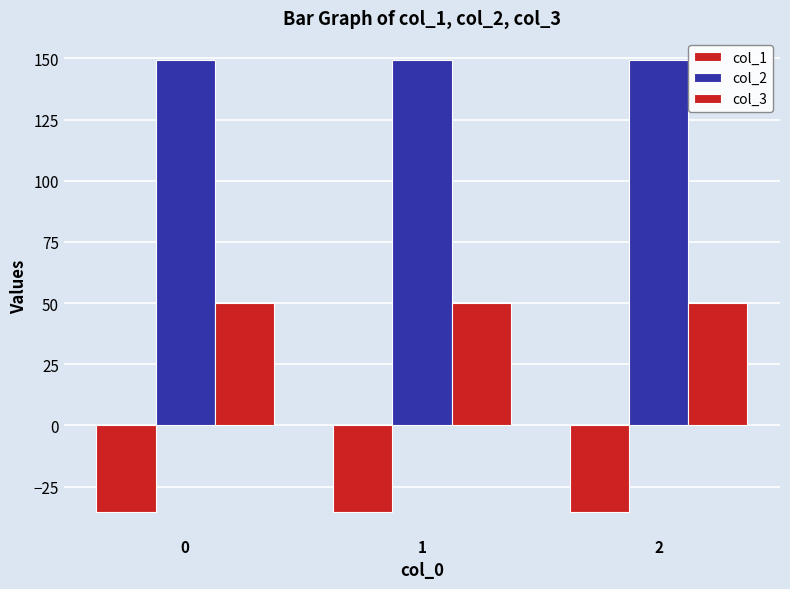

Are the bars grouped side by side (vs. stacked)?

Yes